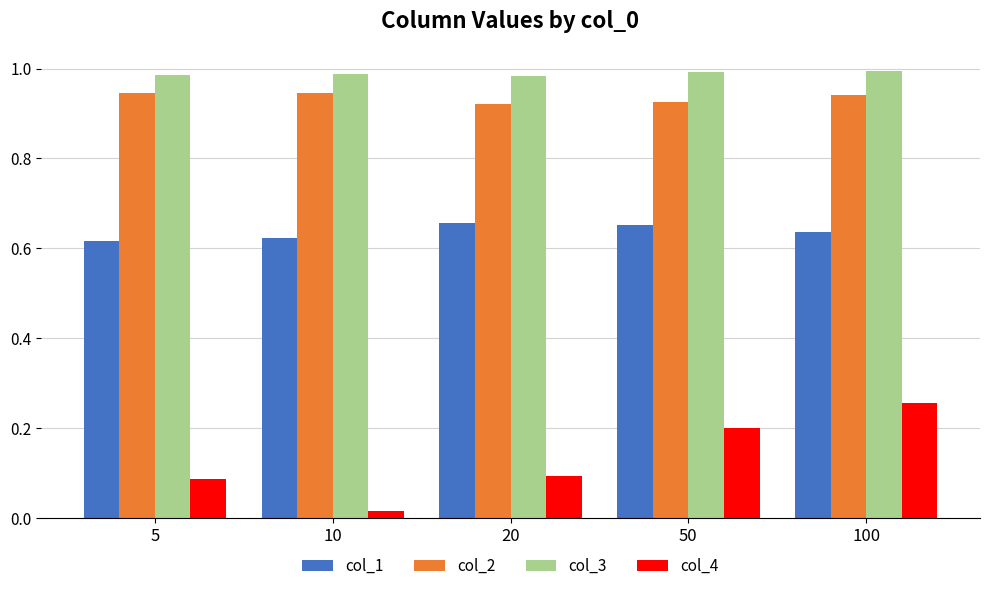

How many bars are there in total?

20